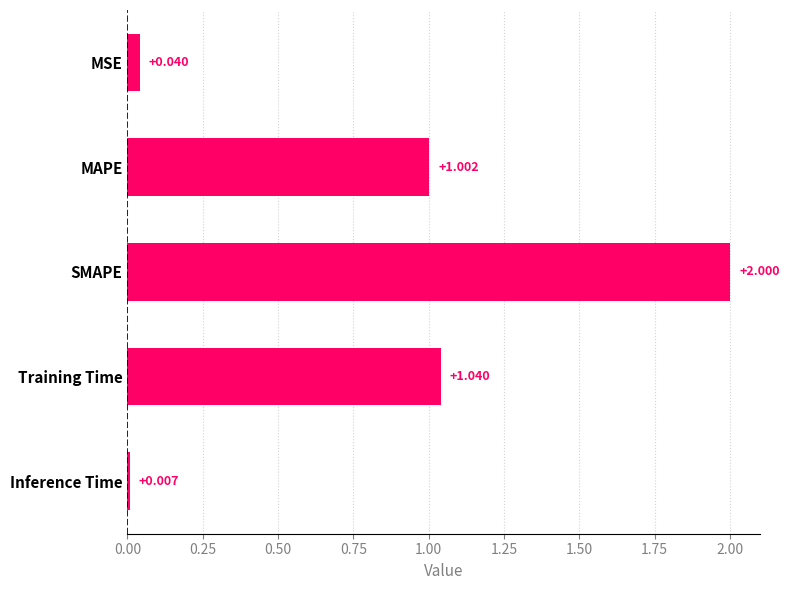

What is the label of the 3rd bar from the top?

SMAPE